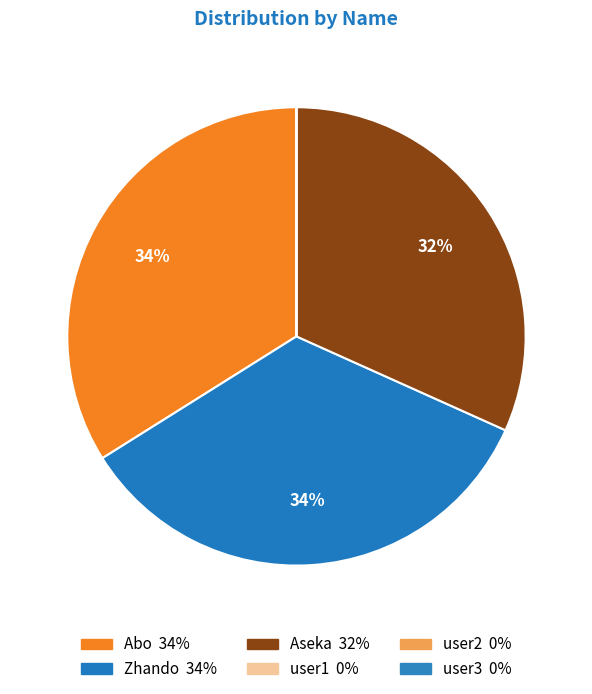

What is the largest slice in the pie chart?

Zhando